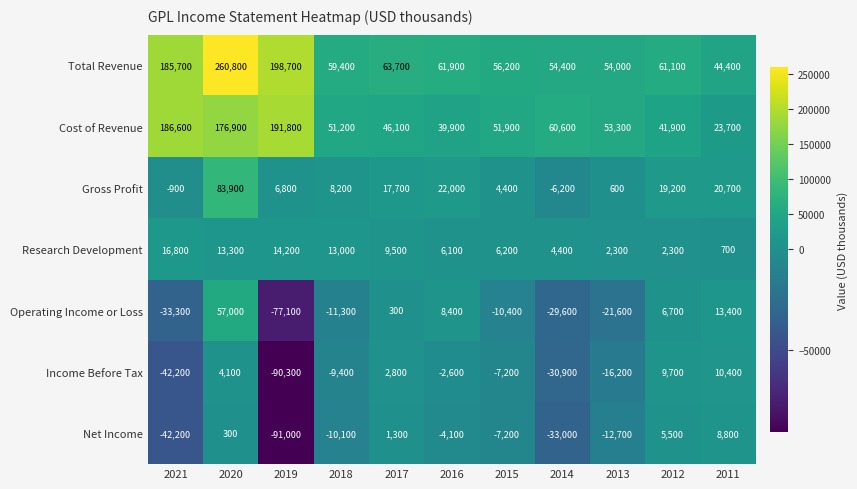

What is the approximate value of Operating Income or Loss at 2013?

-21600